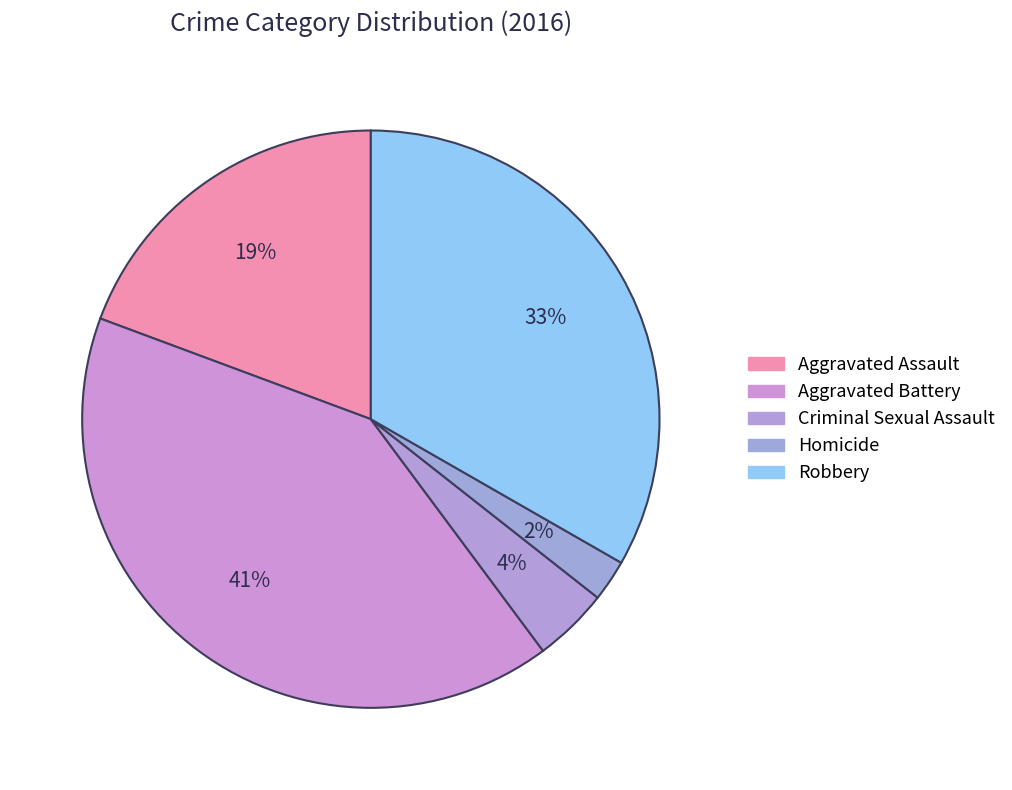

How many segments does this pie chart have?

5